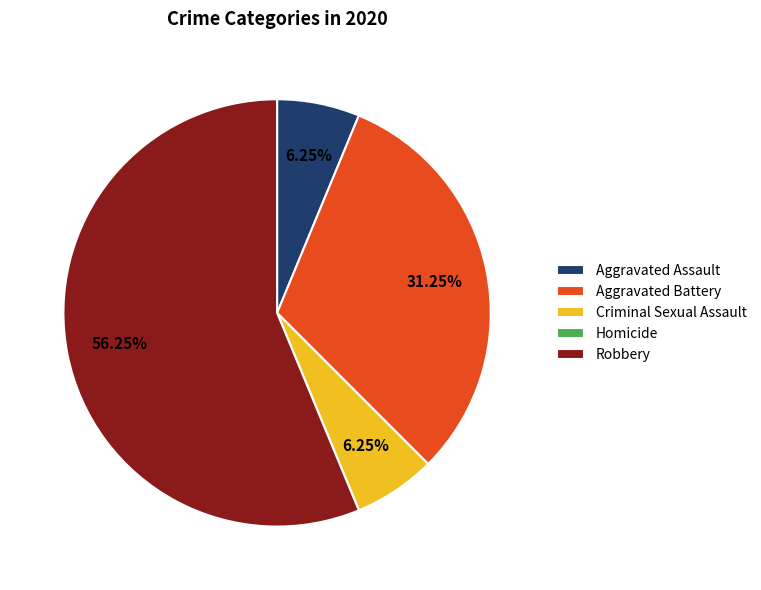

What percentage is the Aggravated Battery slice, to the nearest percent?

31%